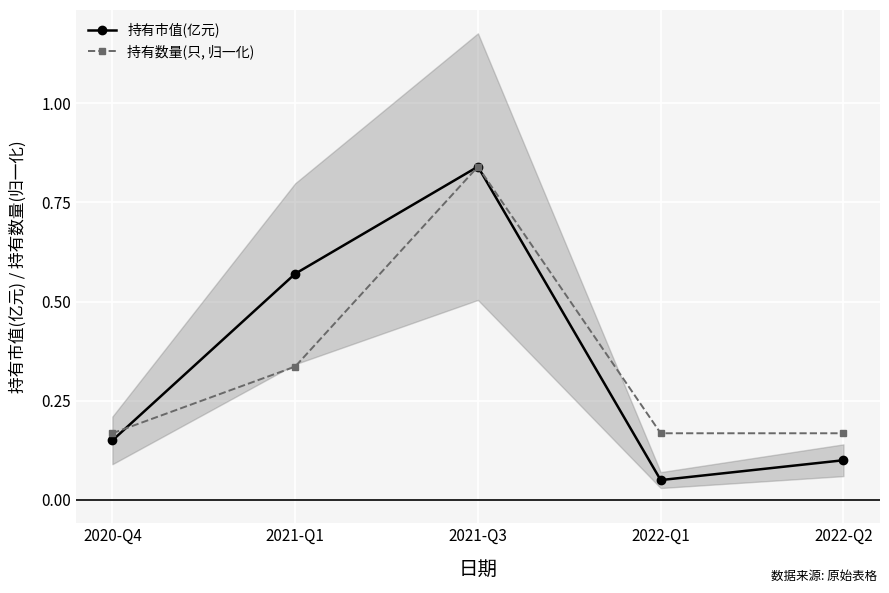

What is the difference between the maximum and second lowest values in the 持有市值(亿元) series?

0.7